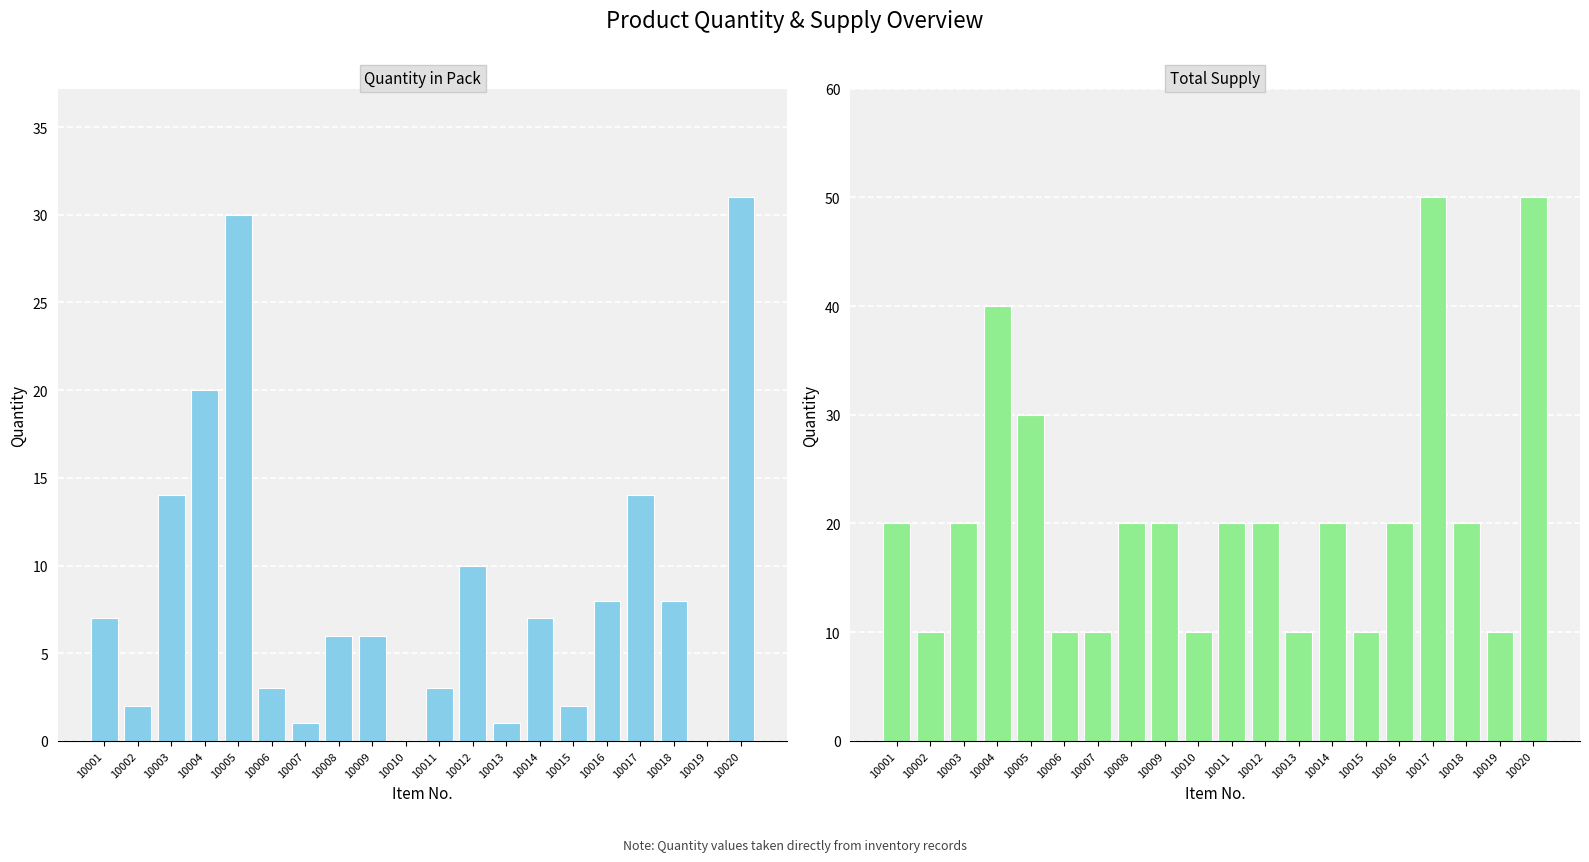

What is the average value of the Quantity in Pack series?

9